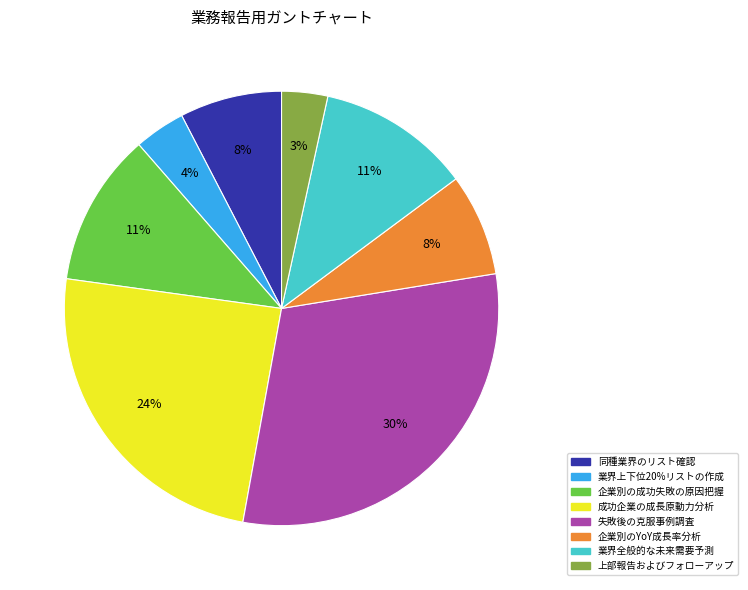

What percentage is the 業界上下位20%リストの作成 slice, to the nearest percent?

4%